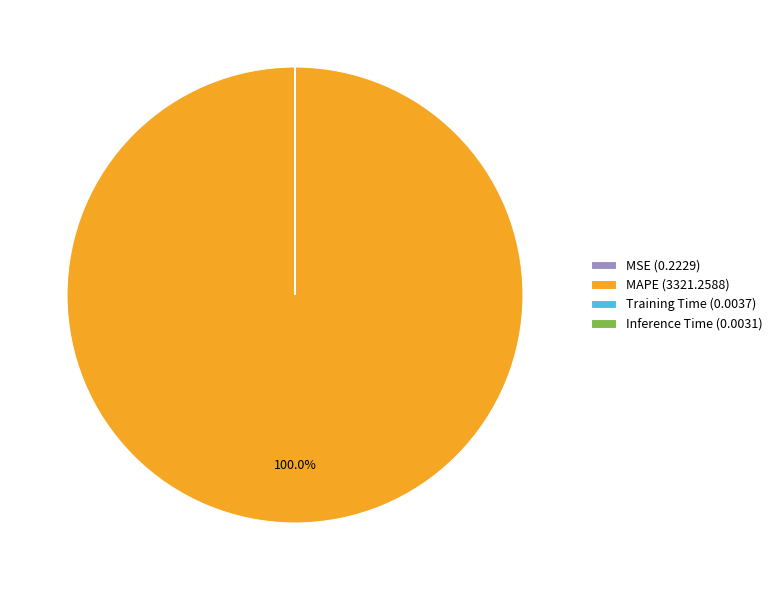

Does MAPE (3321.2588) represent more than half of the total?

Yes